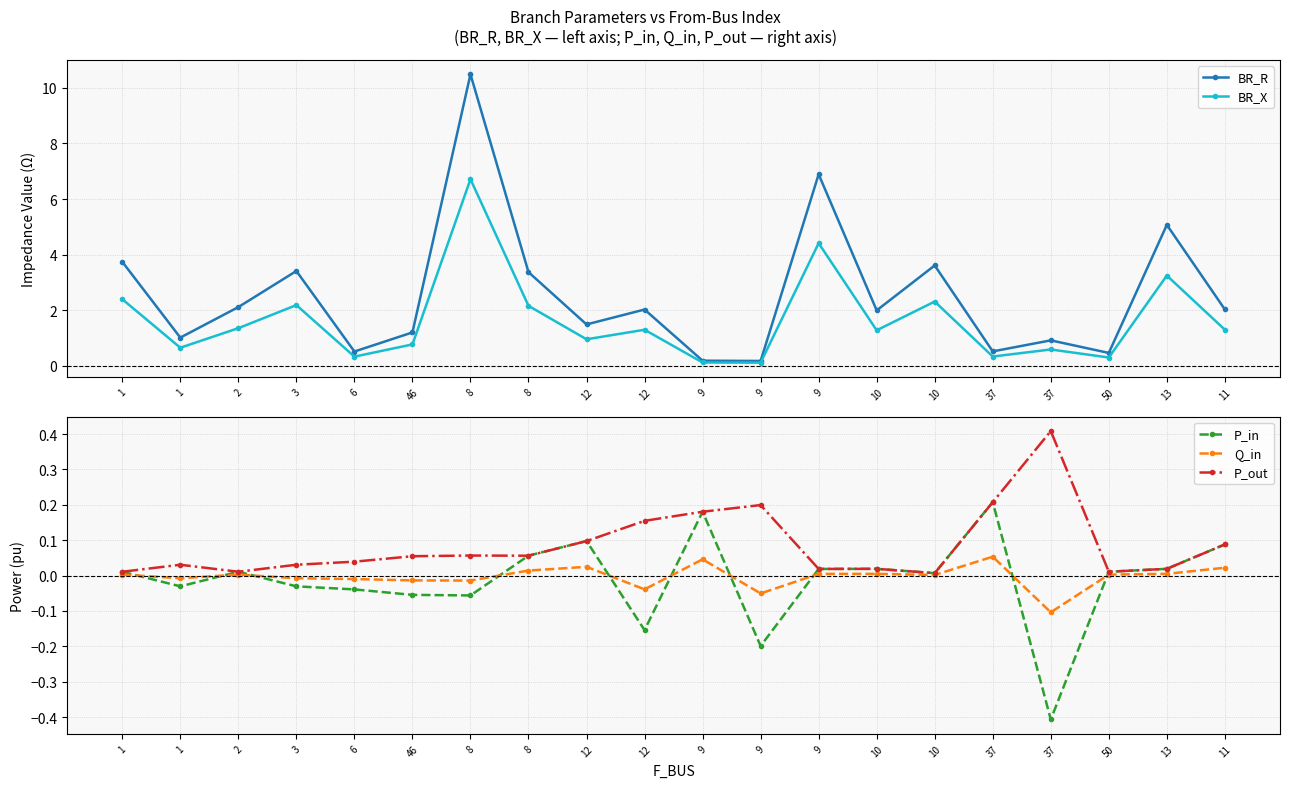

How many distinct data groups are displayed?

5